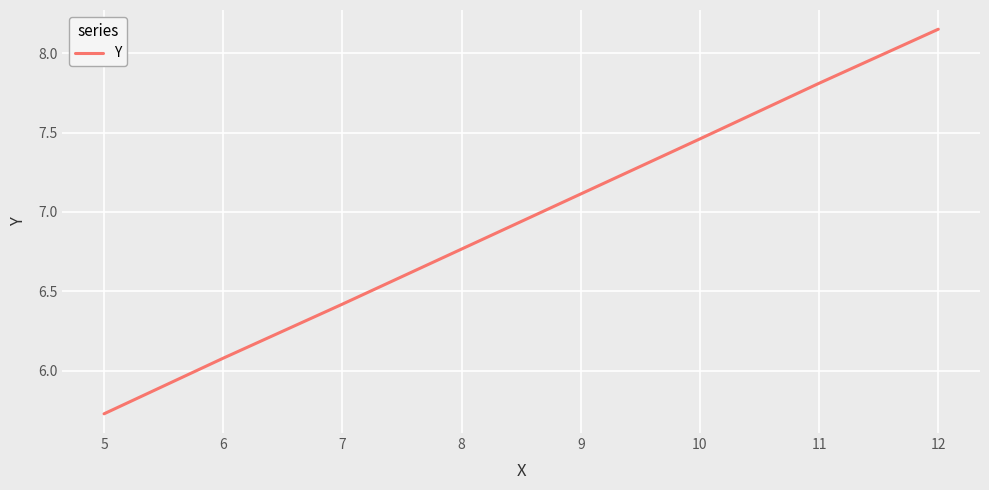

List the labels in order of value, largest first.

12, 11, 10, 7, 6, 5